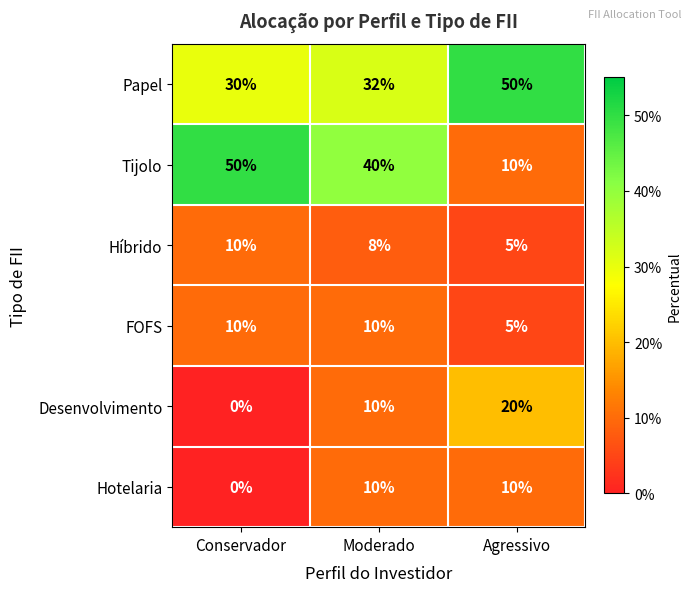

Which series has the widest spread of values?

Tijolo